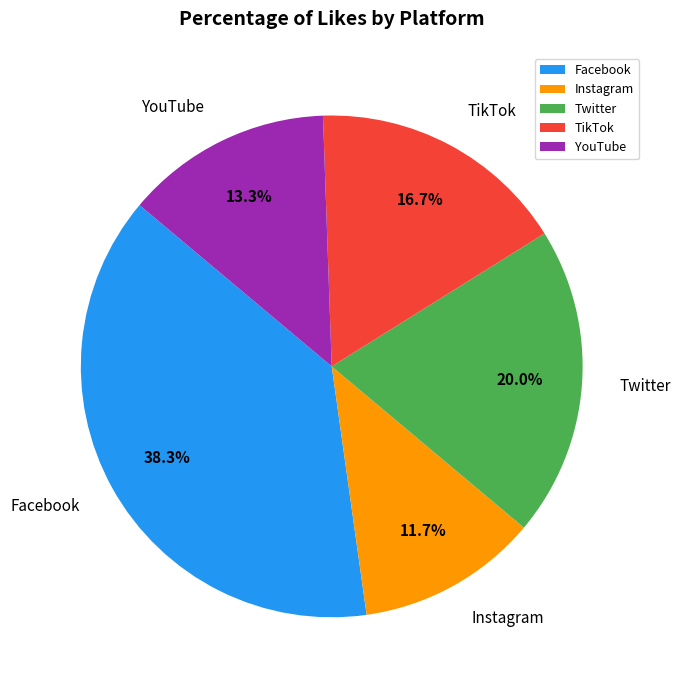

What percentage is the Twitter slice, to the nearest percent?

20%